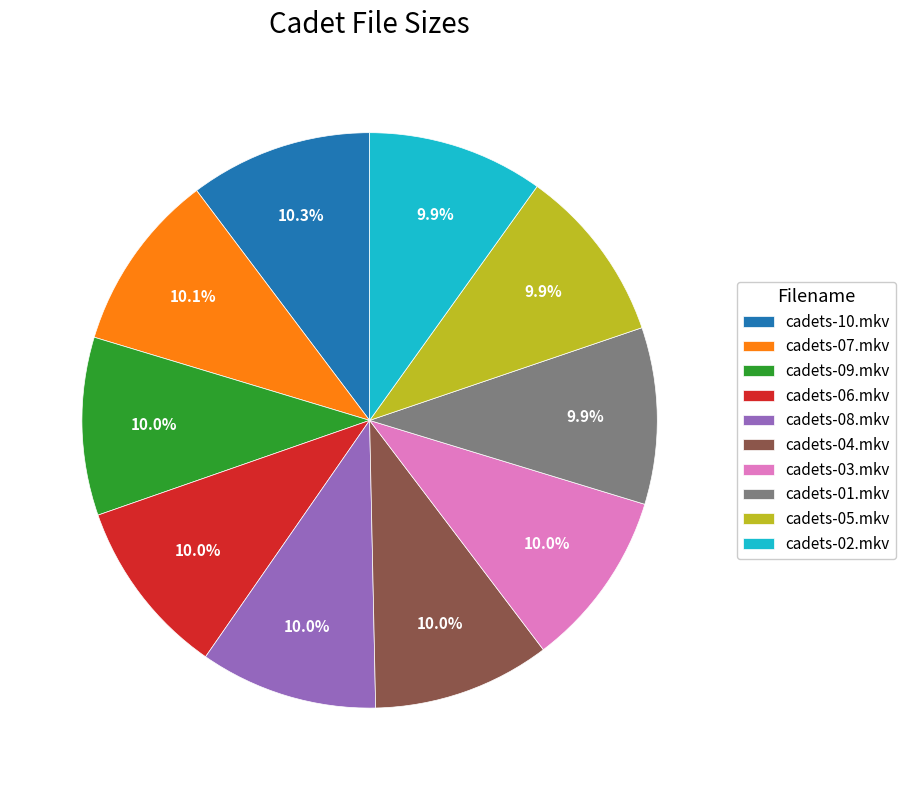

Combined, what portion of the pie is cadets-06.mkv and cadets-08.mkv?

20.0%